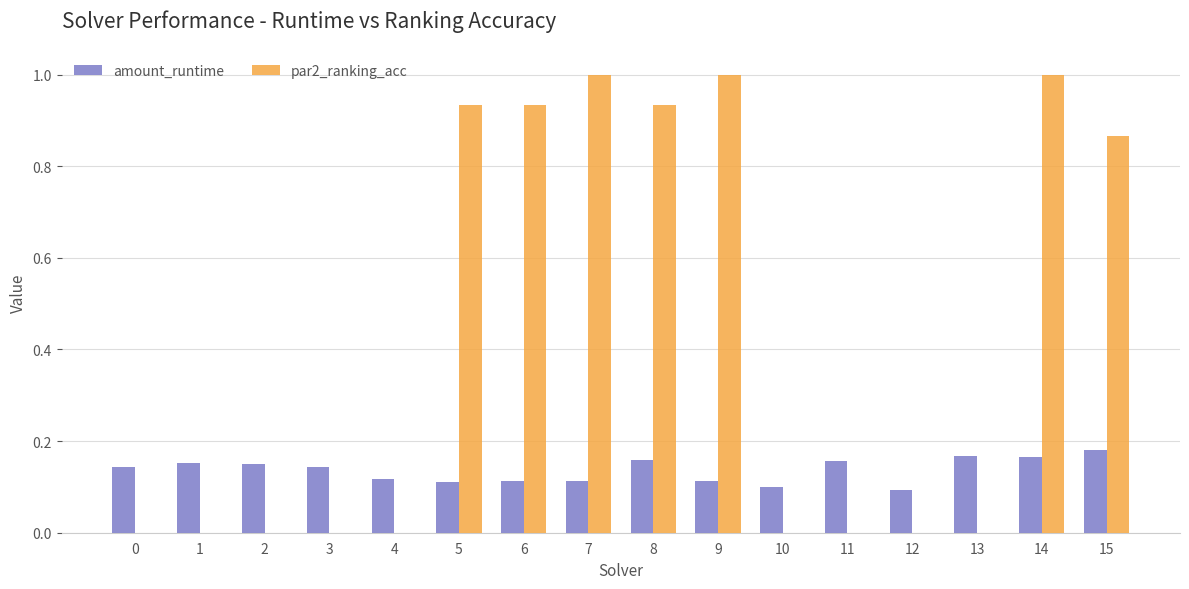

What is the maximum value shown in the chart?

1.0